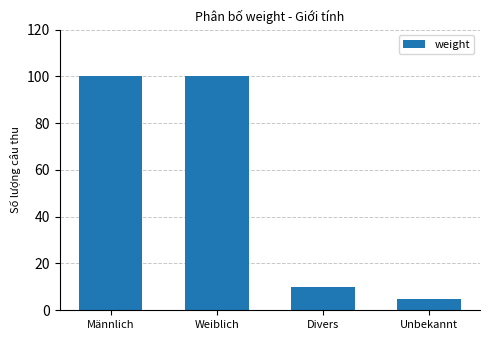

What is the maximum value shown in the chart?

100